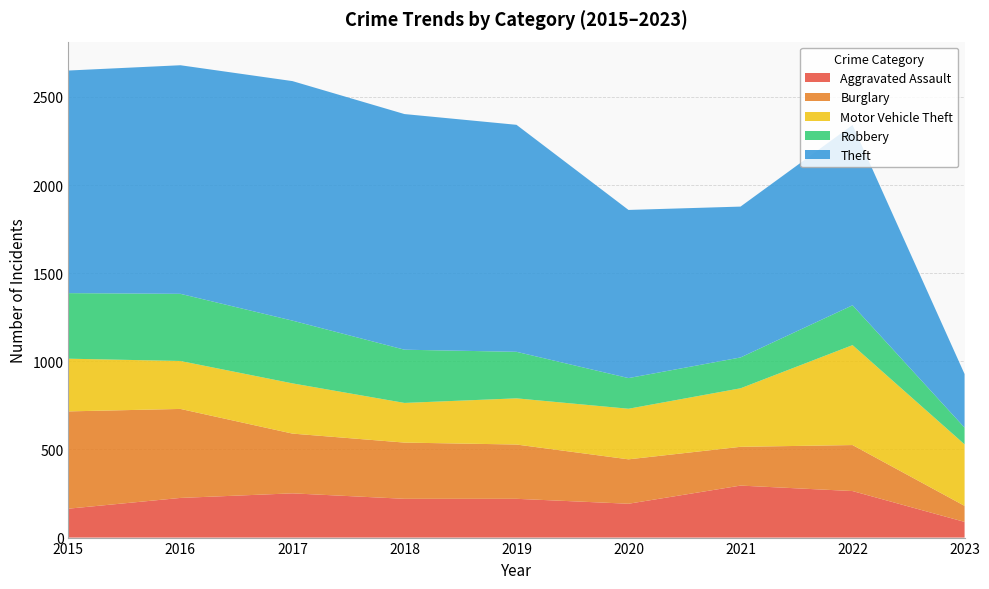

Reading right to left, list all the values displayed in this chart.

Aggravated Assault: 2023=89	2022=264	2021=295	2020=192	2019=220	2018=220	2017=251	2016=225	2015=164
Burglary: 2023=91	2022=261	2021=220	2020=252	2019=308	2018=319	2017=339	2016=505	2015=552
Motor Vehicle Theft: 2023=349	2022=567	2021=332	2020=287	2019=262	2018=225	2017=285	2016=272	2015=299
Robbery: 2023=95	2022=226	2021=175	2020=174	2019=264	2018=302	2017=356	2016=381	2015=372
Theft: 2023=304	2022=1023	2021=856	2020=954	2019=1288	2018=1337	2017=1359	2016=1297	2015=1263